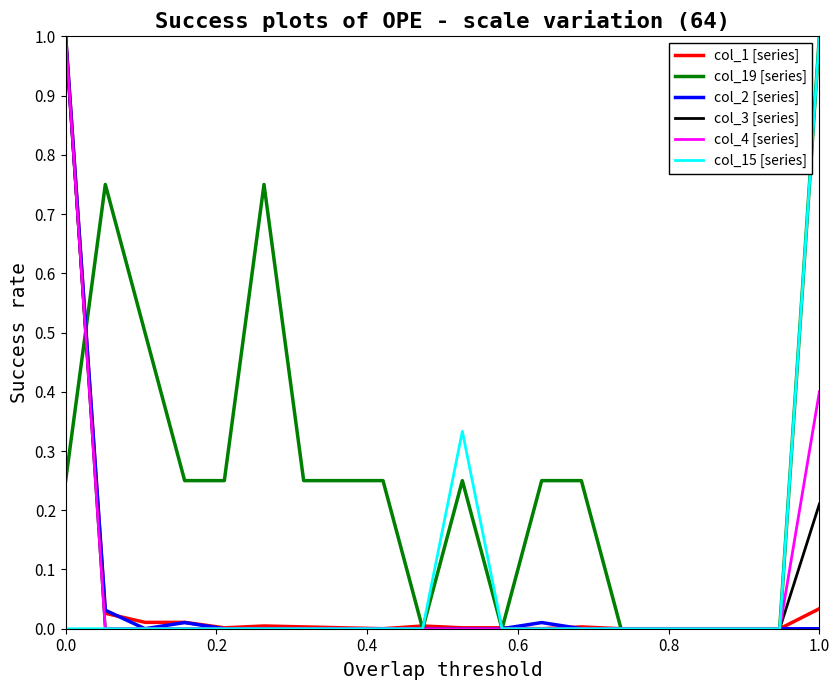

Which series has the largest total across all categories?

col_19 [series]